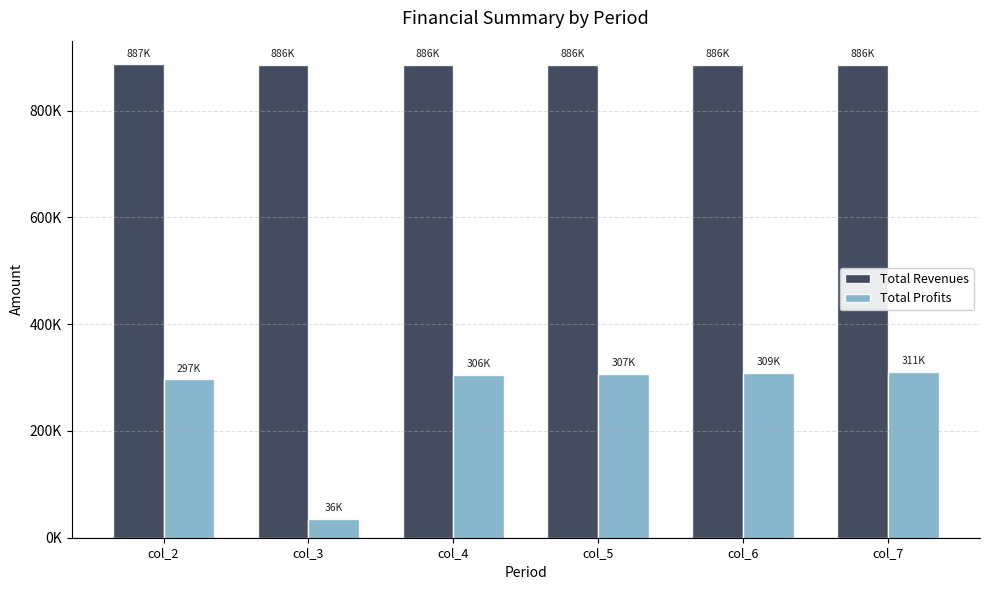

Which series has the largest total across all categories?

Total Revenues